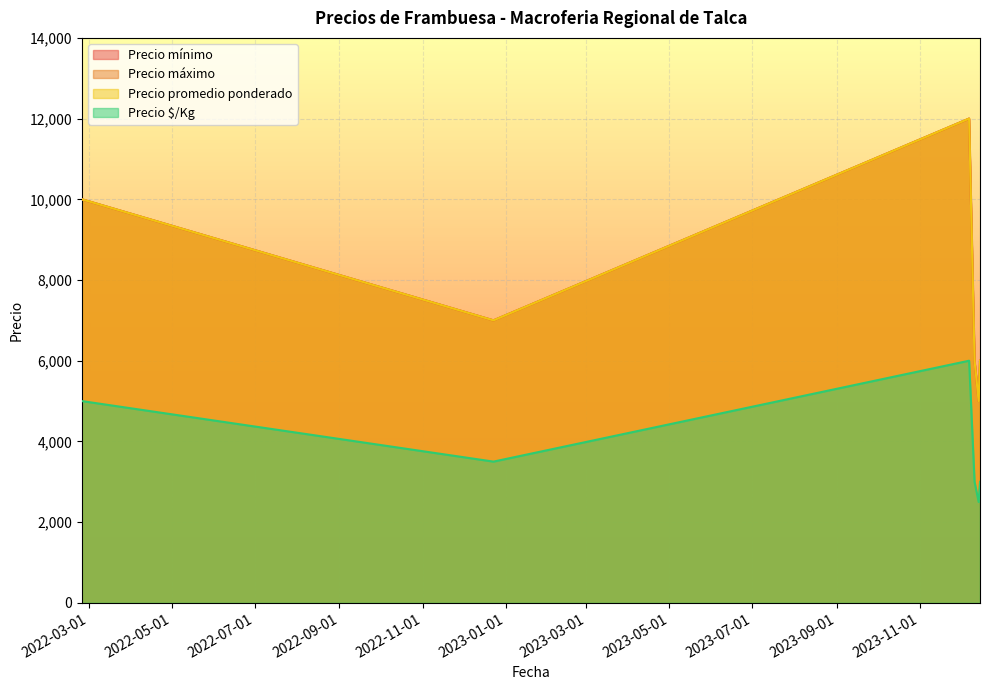

What is the highest value of the Precio $/Kg series?

6000